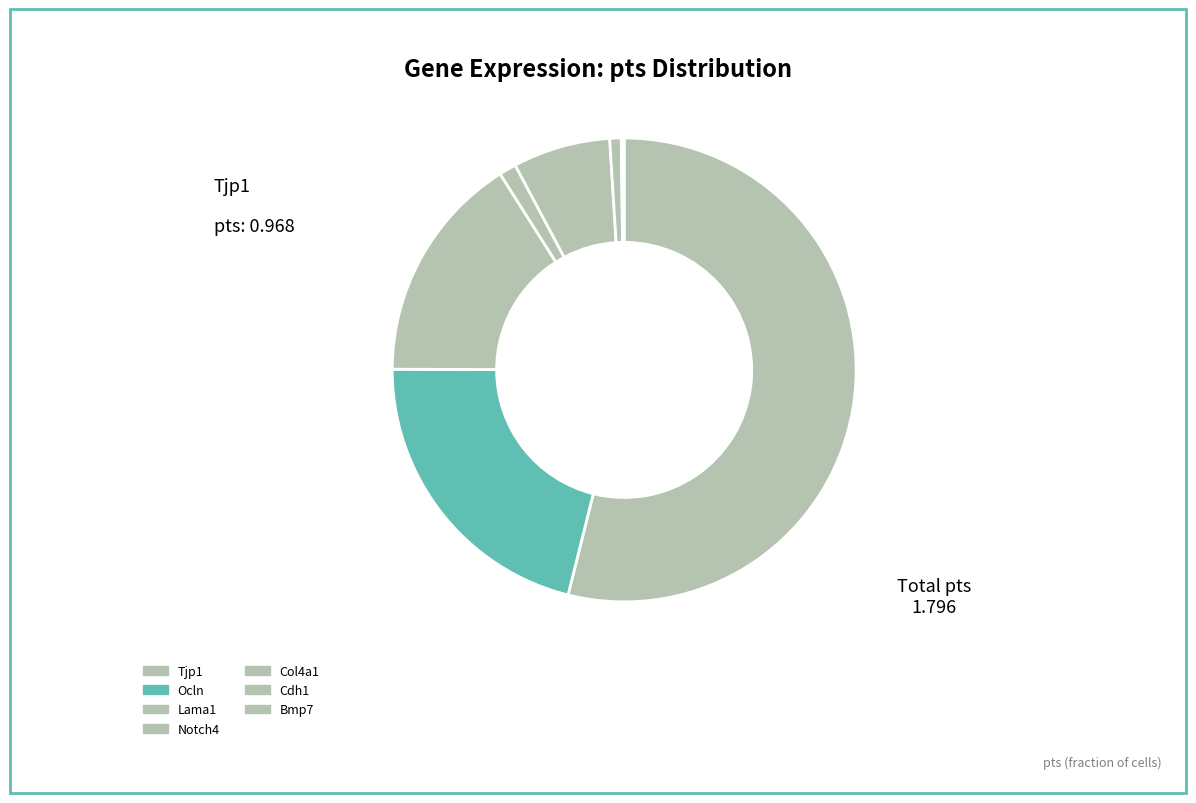

Between Lama1 and Notch4, which is larger?

Lama1